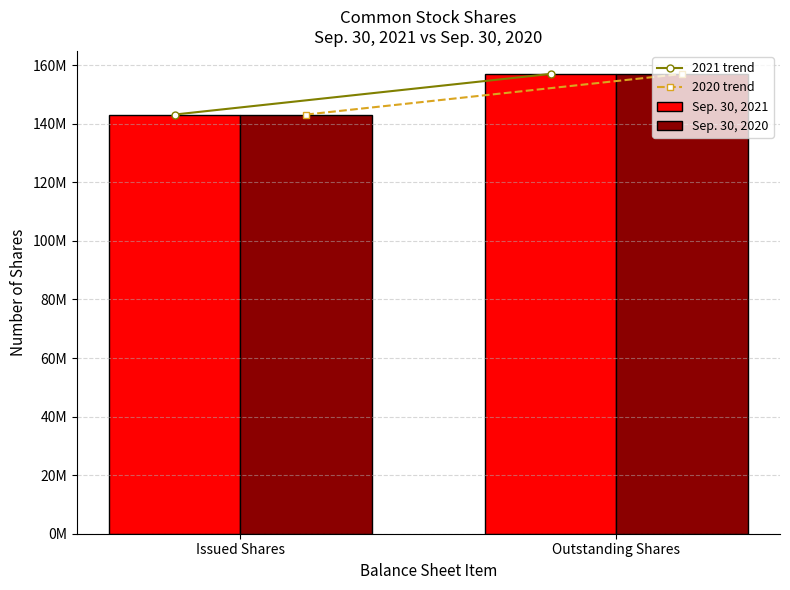

Does the chart contain any negative values?

No